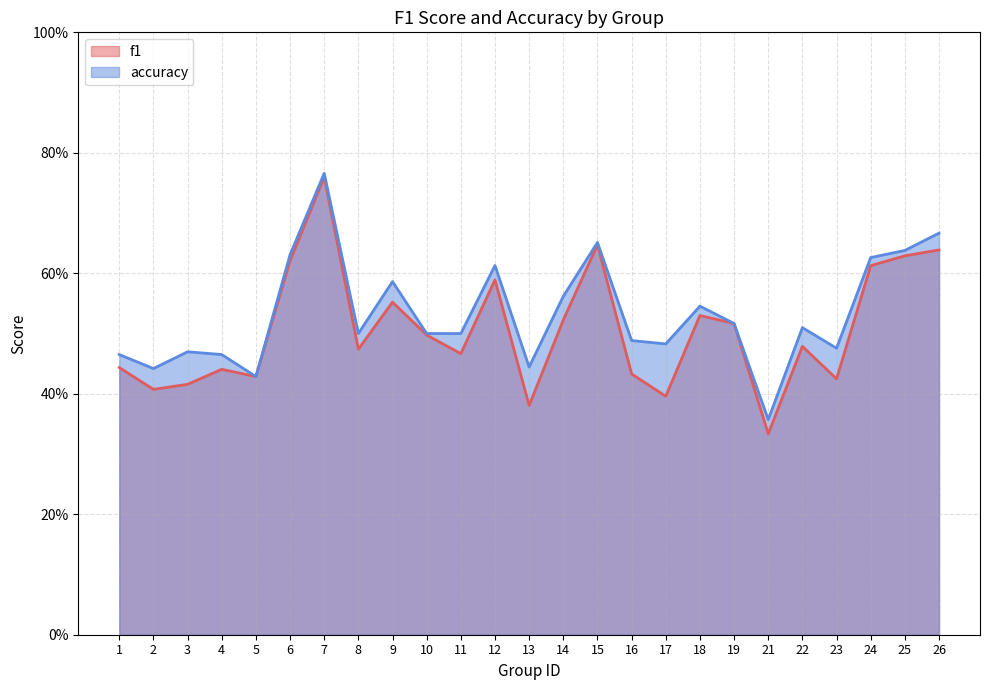

At which category is the sum across all series the highest?

7